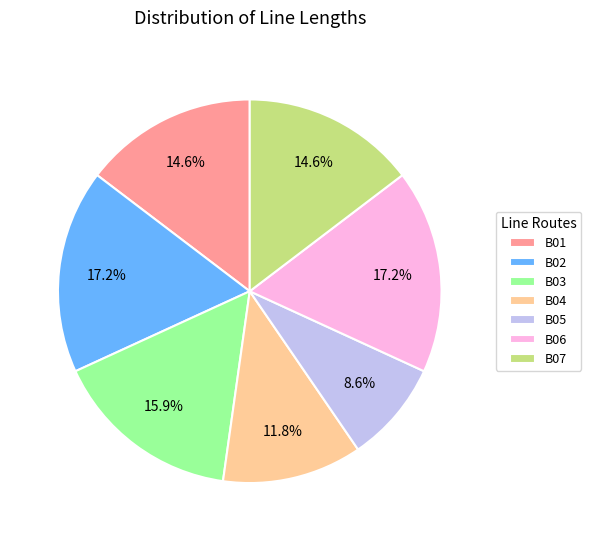

Which category has the smallest portion of the pie?

B05